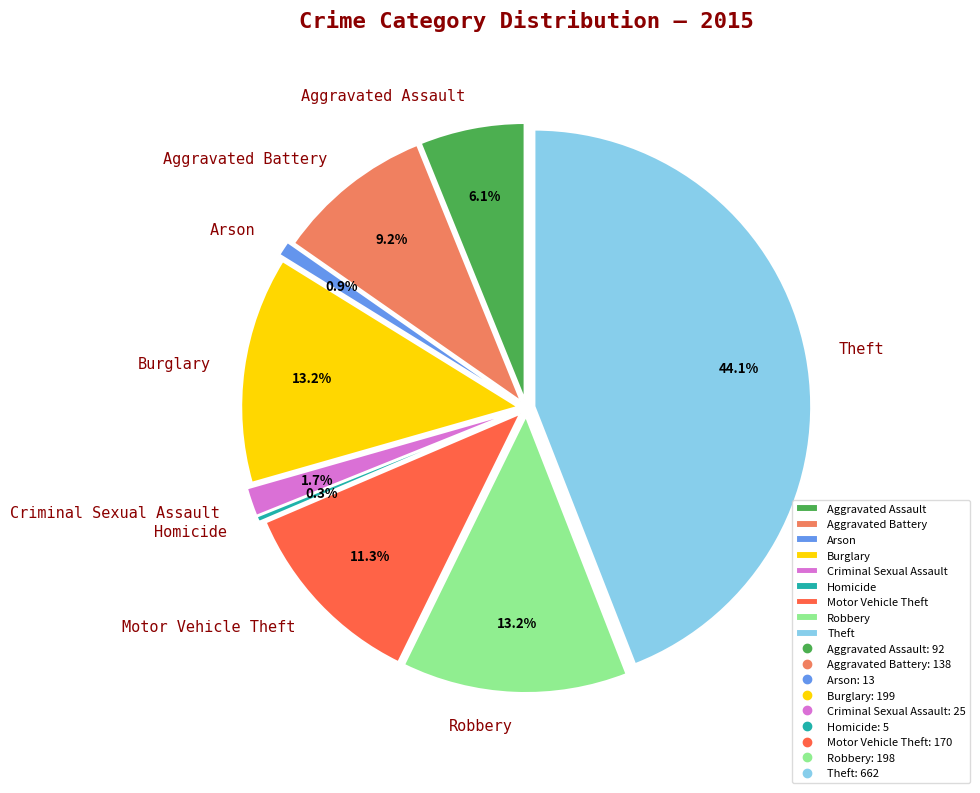

What is the total percentage of Robbery and Criminal Sexual Assault?

14.8%